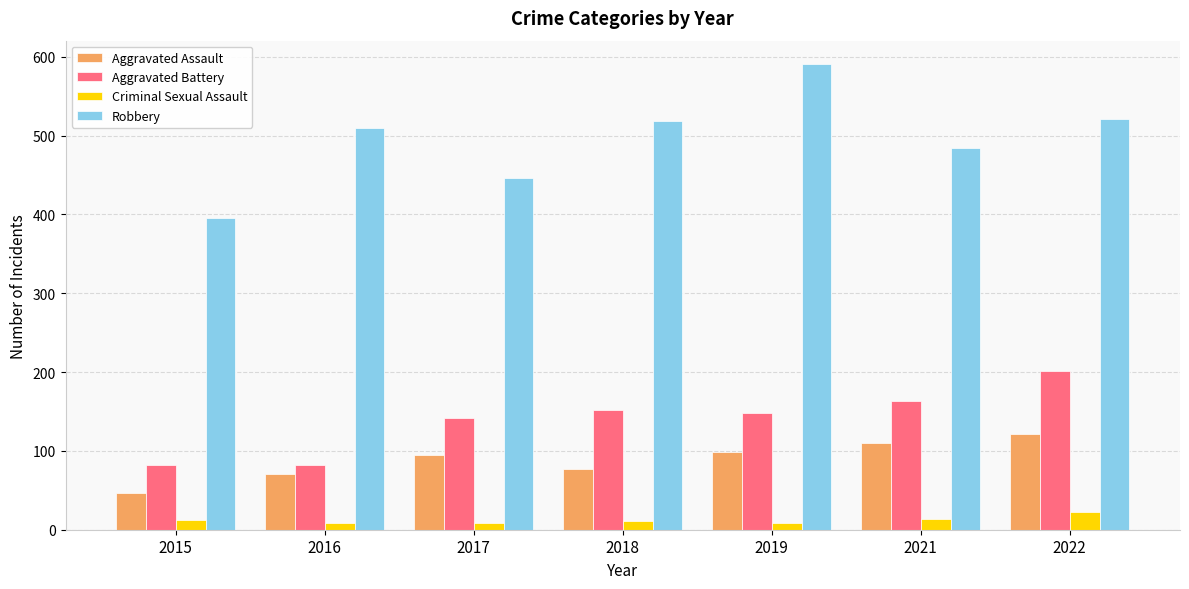

How many bars are there in total?

28